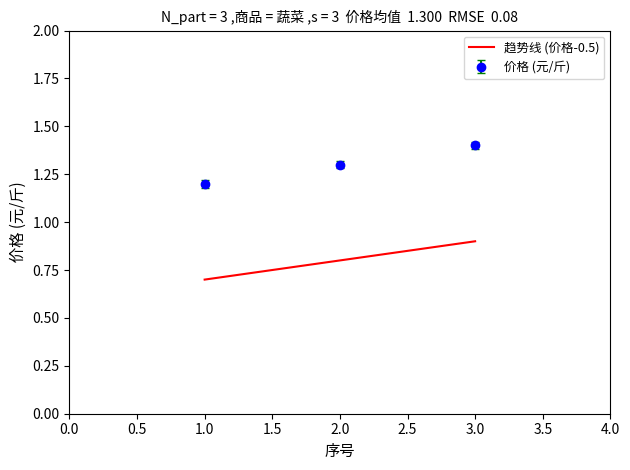

What is the ratio of the value at 2 to the value at 1?

1.1